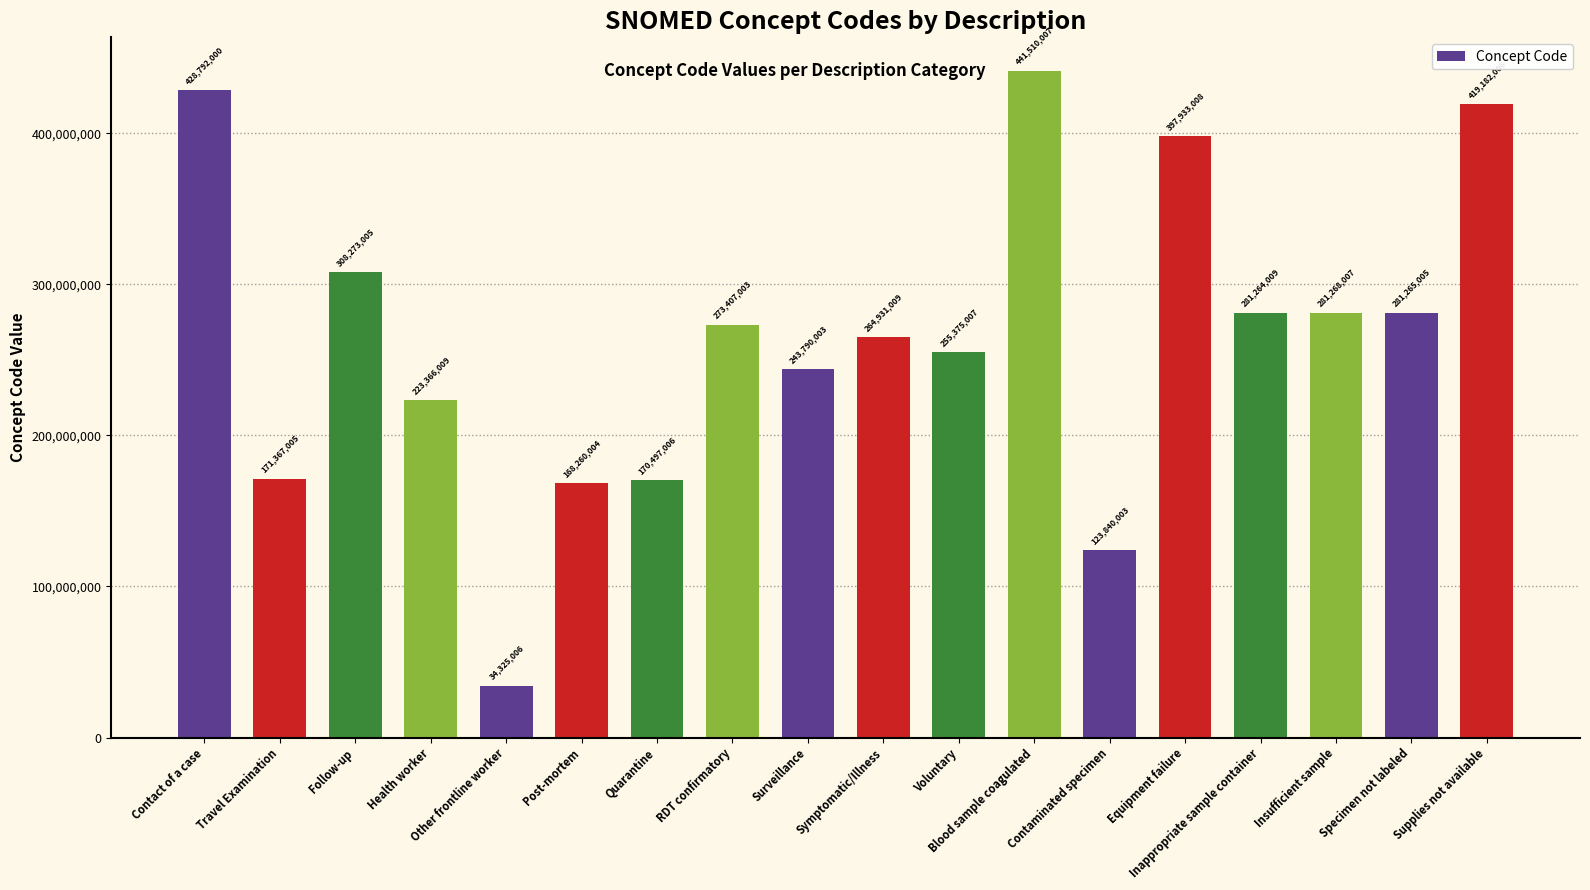

How many values are below 273407003?

9